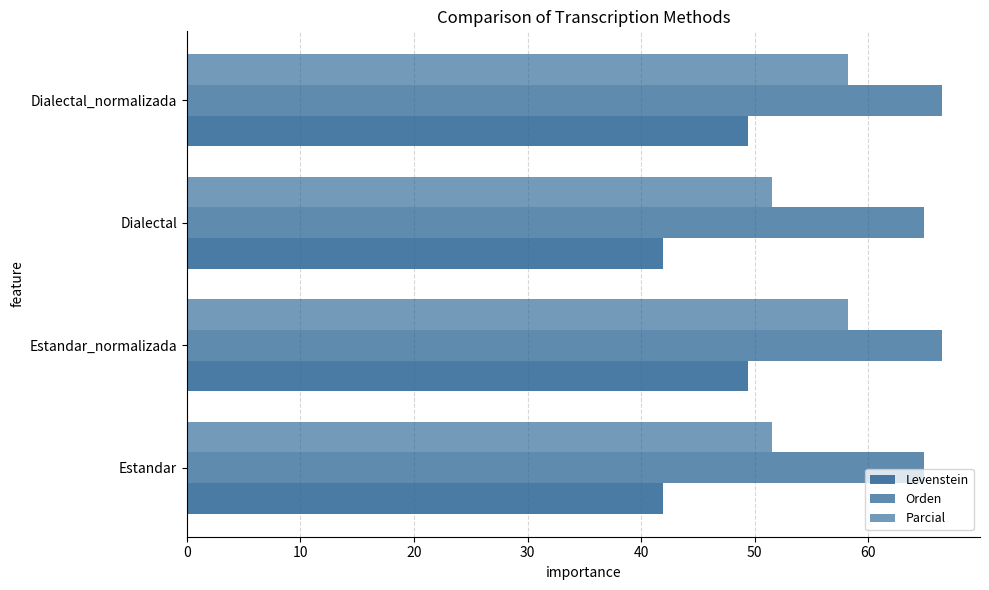

Rank the series by their average value, from highest to lowest.

Orden, Parcial, Levenstein